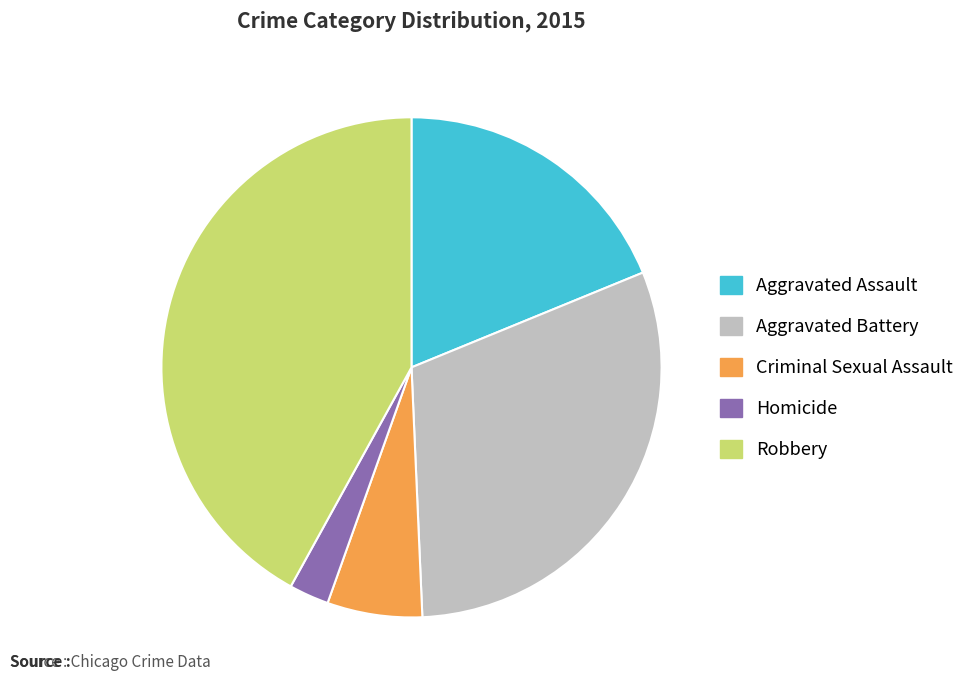

The Aggravated Assault slice represents 11% of the pie. True or false?

False